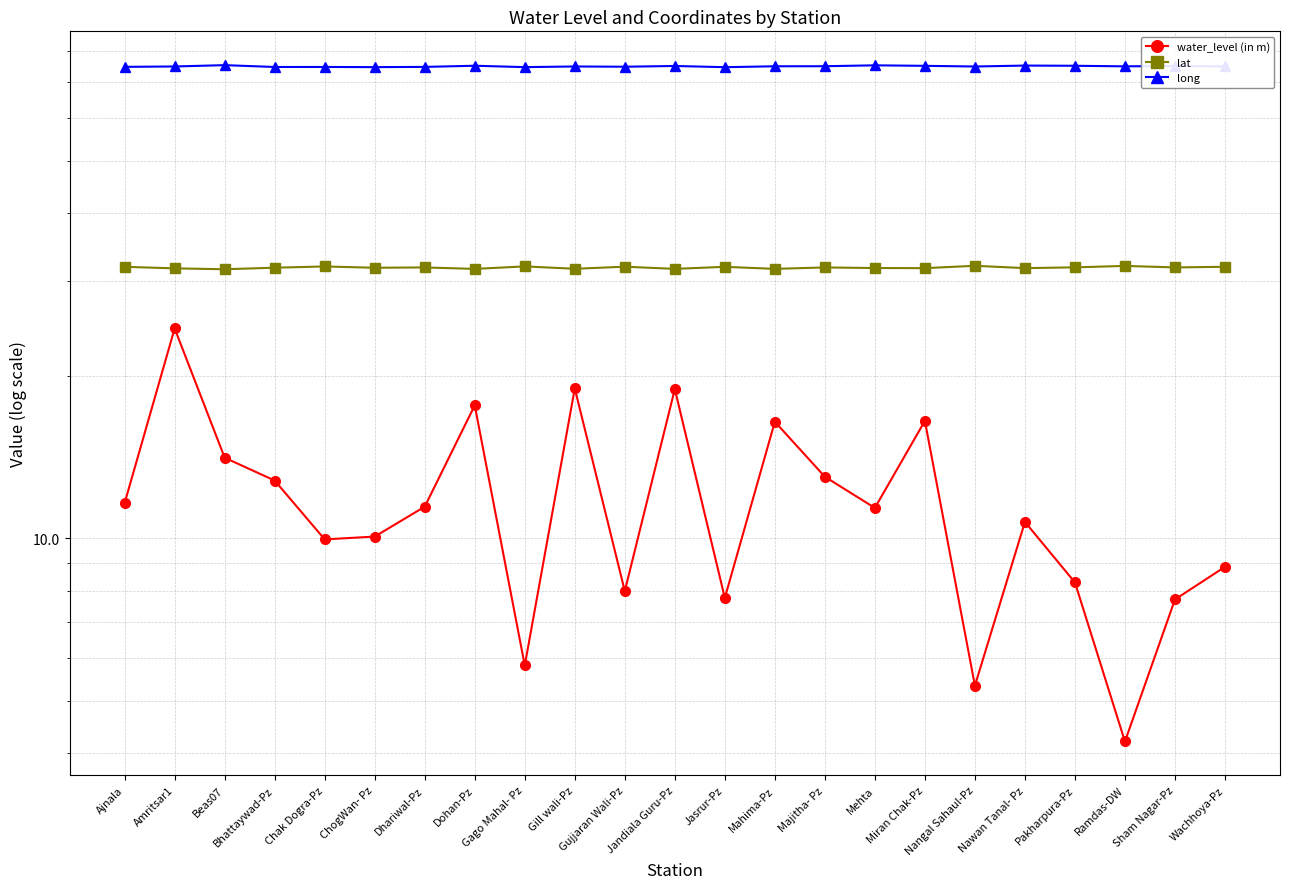

Is this an area chart (filled region under the line)?

No